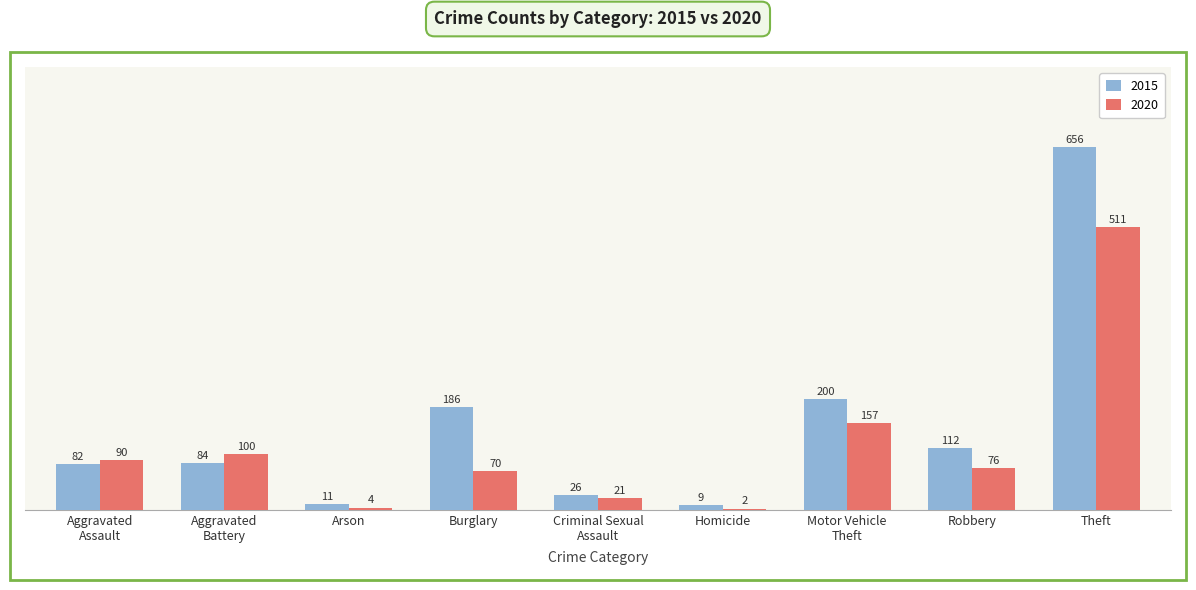

What is the sum of the 2020 values at Burglary and Criminal Sexual
Assault?

91